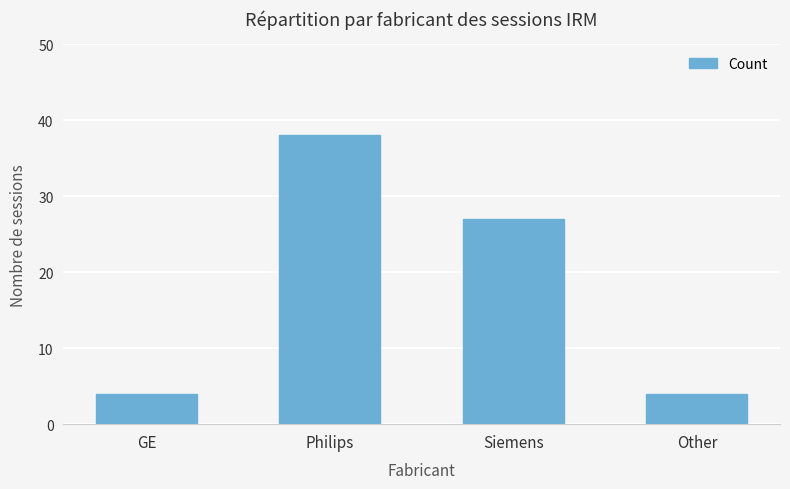

Reading left to right, what are all the values shown in this chart?

GE=4	Philips=38	Siemens=27	Other=4